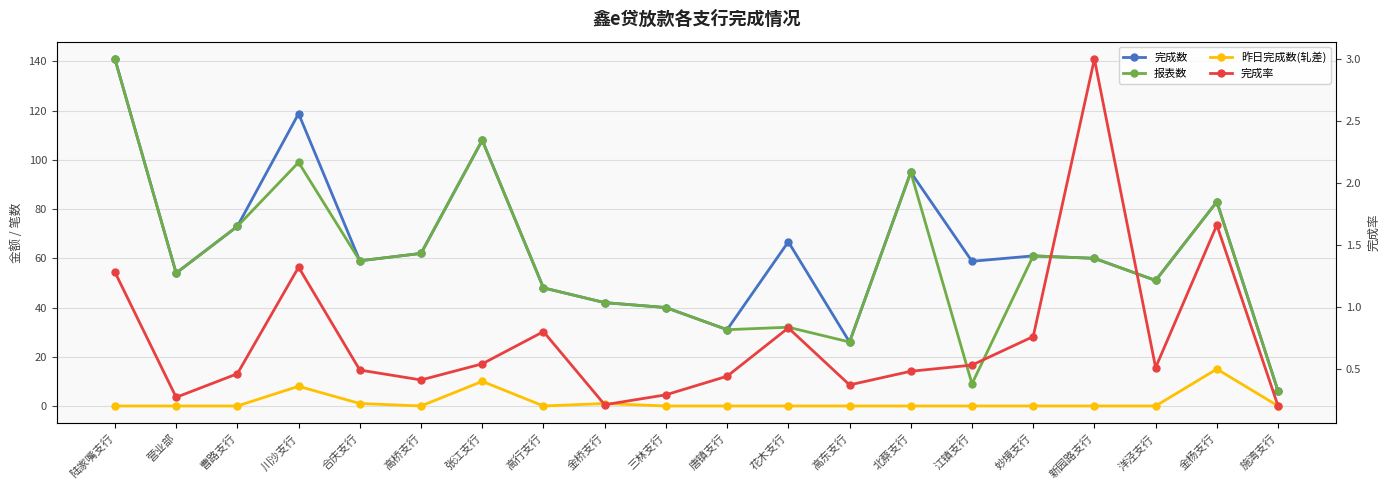

How many lines are shown in the chart?

4